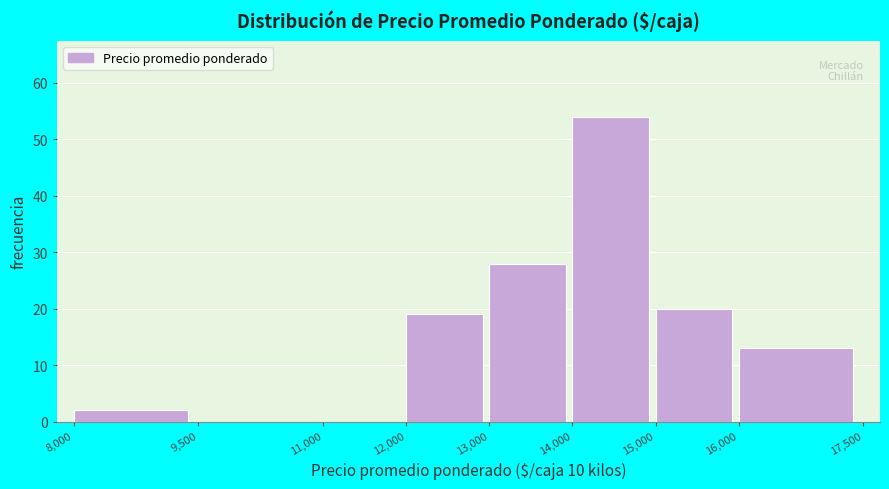

Reading left to right, list every bar in this chart as the range it spans on the x-axis followed by its height. The values are not printed on the chart, so give them approximately, as read against the axis.

8,000 to 9,500: 2
9,500 to 11,000: 0
11,000 to 12,000: 0
12,000 to 13,000: 19
13,000 to 14,000: 28
14,000 to 15,000: 54
15,000 to 16,000: 20
16,000 to 17,500: 13